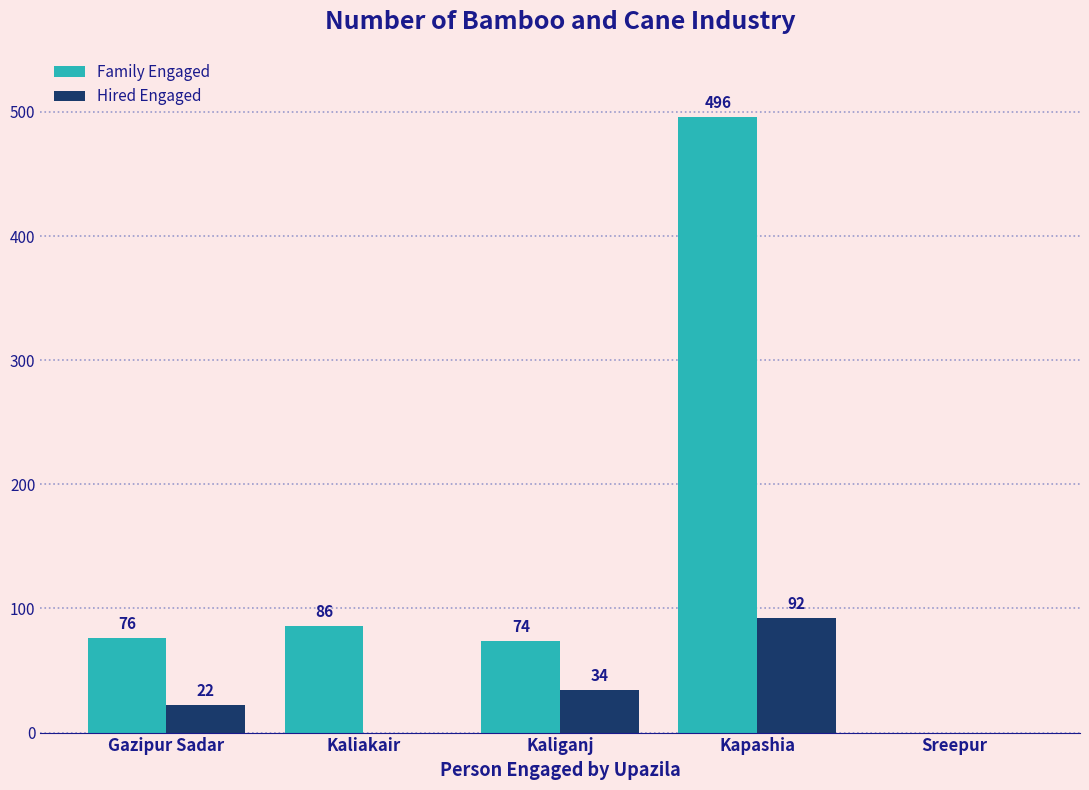

What is the total value across all series at Kaliakair?

86